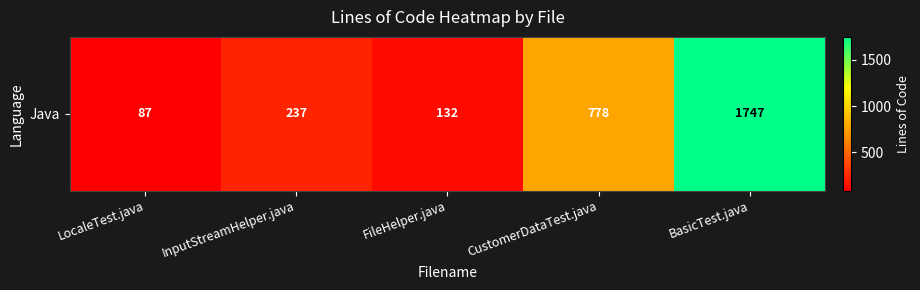

Where is the data nearest to the value 917?

CustomerDataTest.java